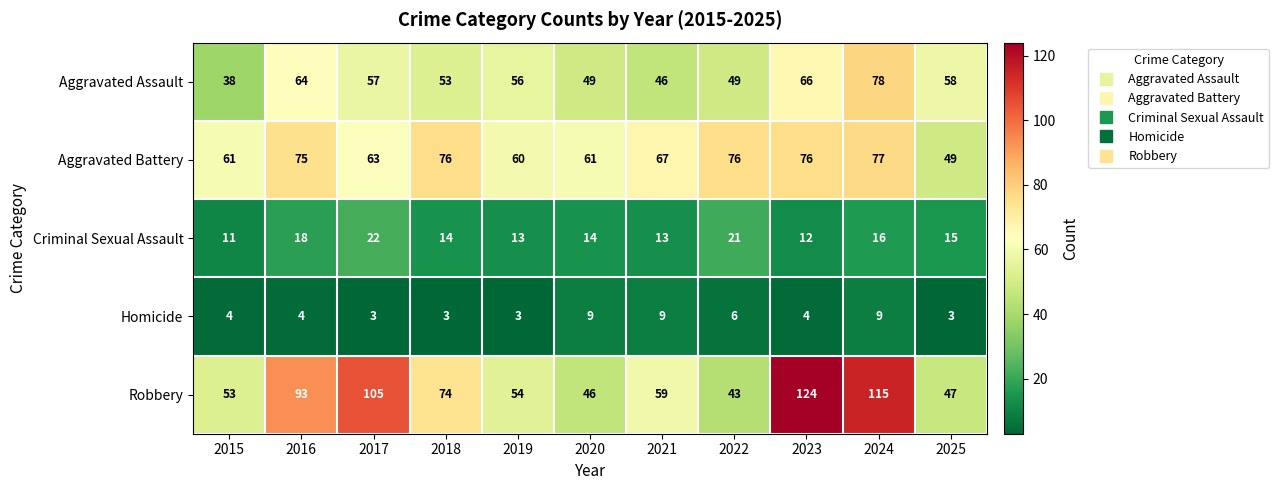

Where does the Aggravated Battery series first go above 67?

2016